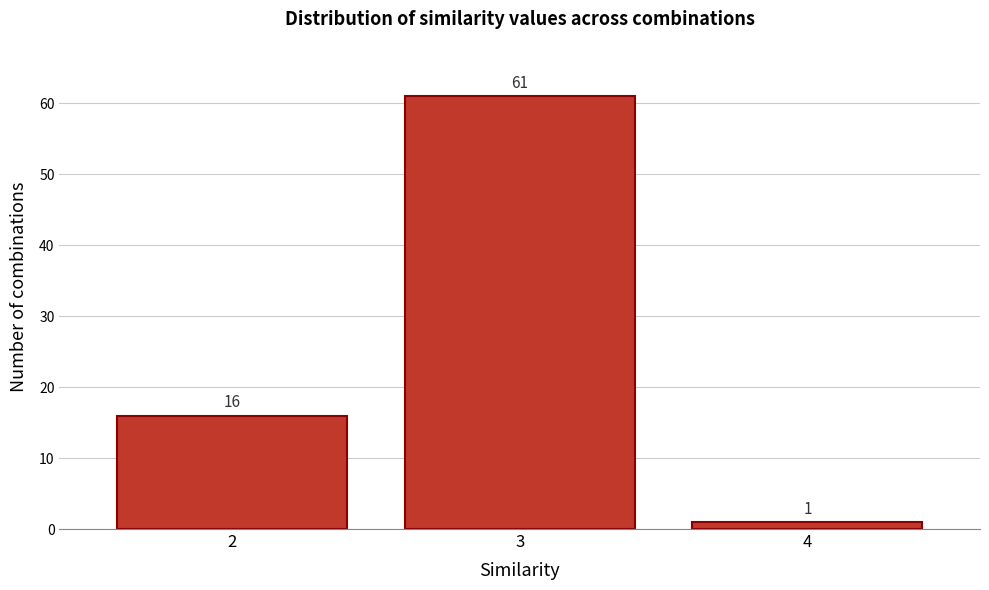

Reading left to right, extract all data points from this chart.

16	61	1